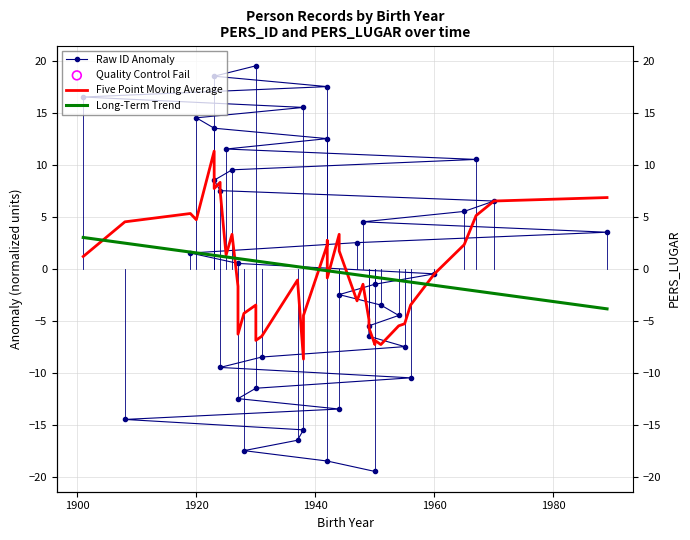

What are all the series names shown in the legend?

Raw ID Anomaly, Five Point Moving Average, Long-Term Trend